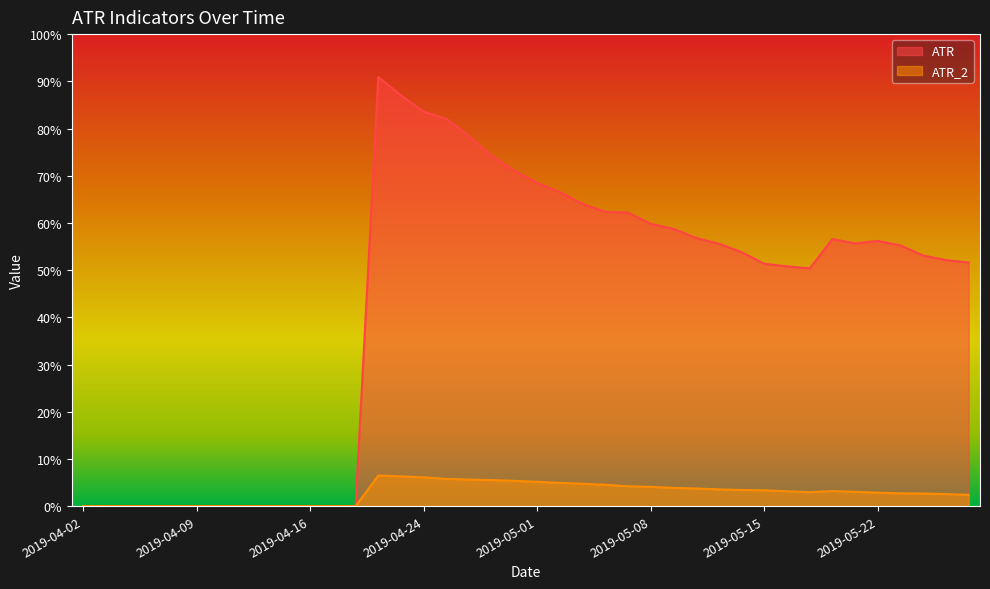

Reading left to right, transcribe all the data shown in this chart.

ATR: 0.0	0.0	0.0	0.0	0.0	0.0	0.0	0.0	0.0	0.0	0.0	0.0	0.0	0.9	0.9	0.8	0.8	0.8	0.7	0.7	0.7	0.7	0.6	0.6	0.6	0.6	0.6	0.6	0.6	0.5	0.5	0.5	0.5	0.6	0.6	0.6	0.6	0.5	0.5	0.5
ATR_2: 0.0	0.0	0.0	0.0	0.0	0.0	0.0	0.0	0.0	0.0	0.0	0.0	0.0	0.1	0.1	0.1	0.1	0.1	0.1	0.1	0.1	0.0	0.0	0.0	0.0	0.0	0.0	0.0	0.0	0.0	0.0	0.0	0.0	0.0	0.0	0.0	0.0	0.0	0.0	0.0